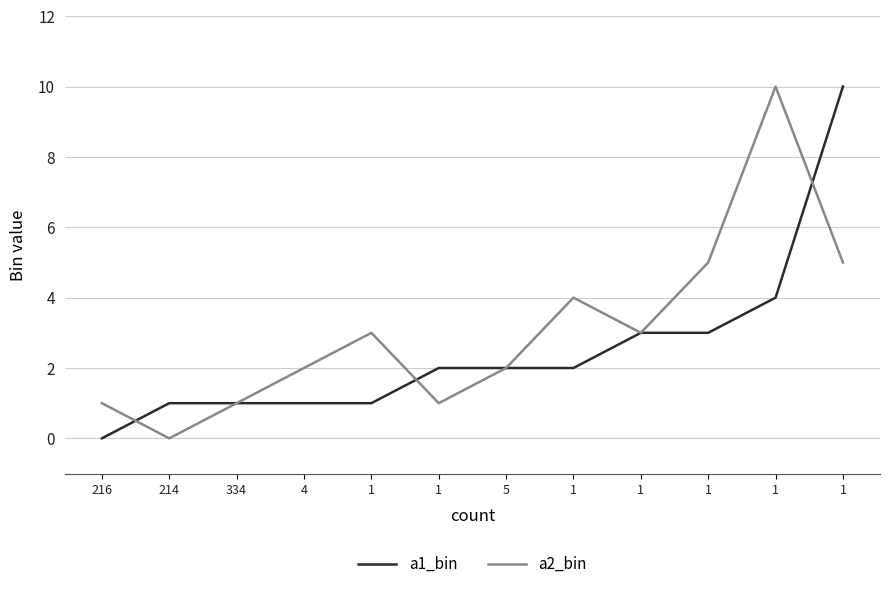

Does the chart display data point markers on the line(s)?

No